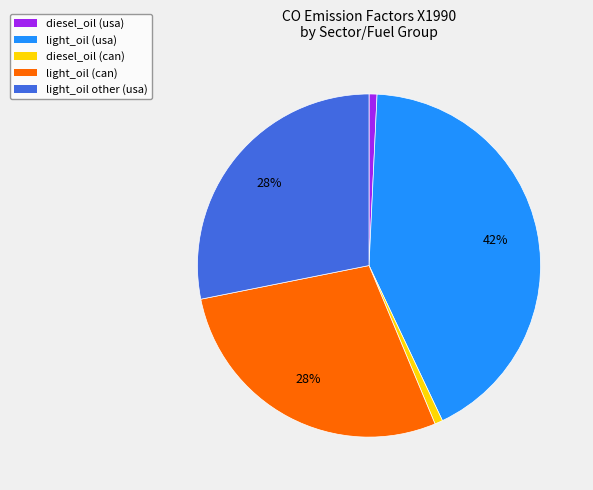

Is there any slice that represents more than half of the pie?

No